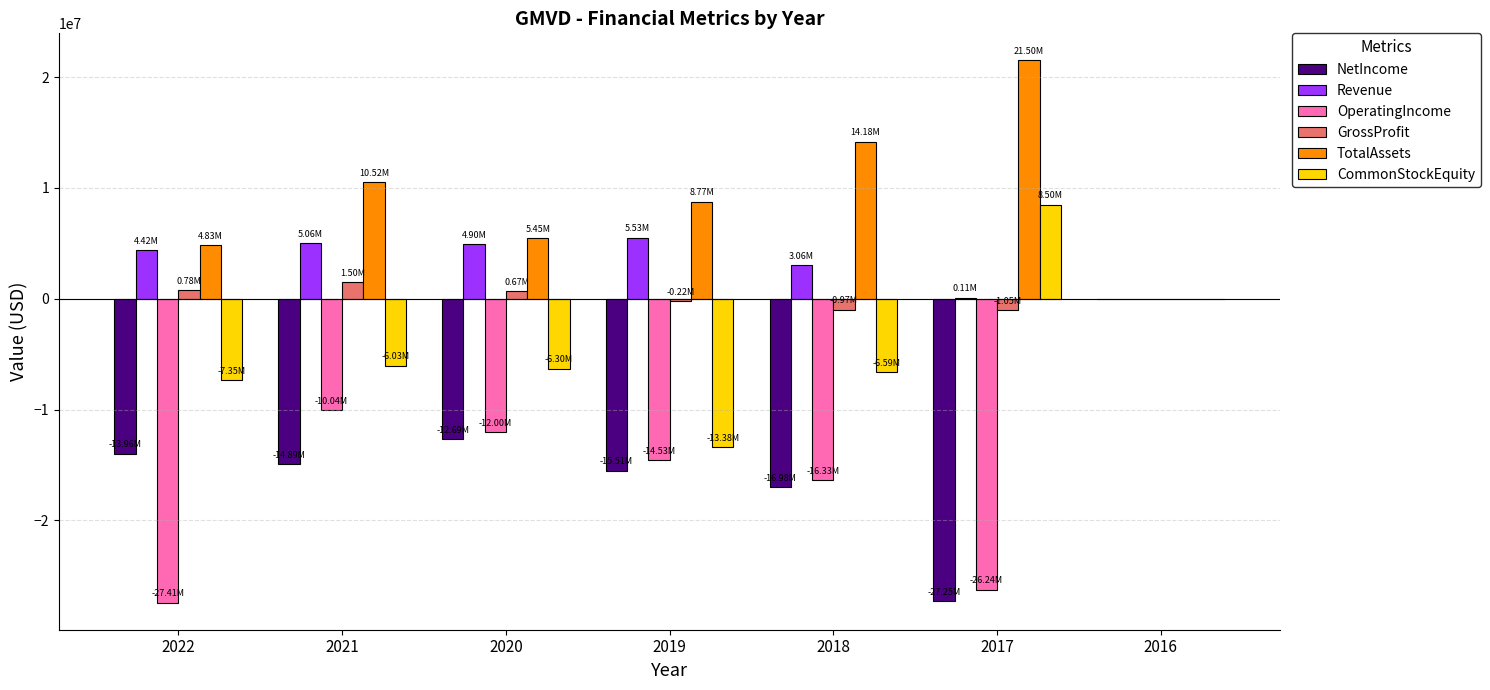

How many values in TotalAssets are above zero?

6